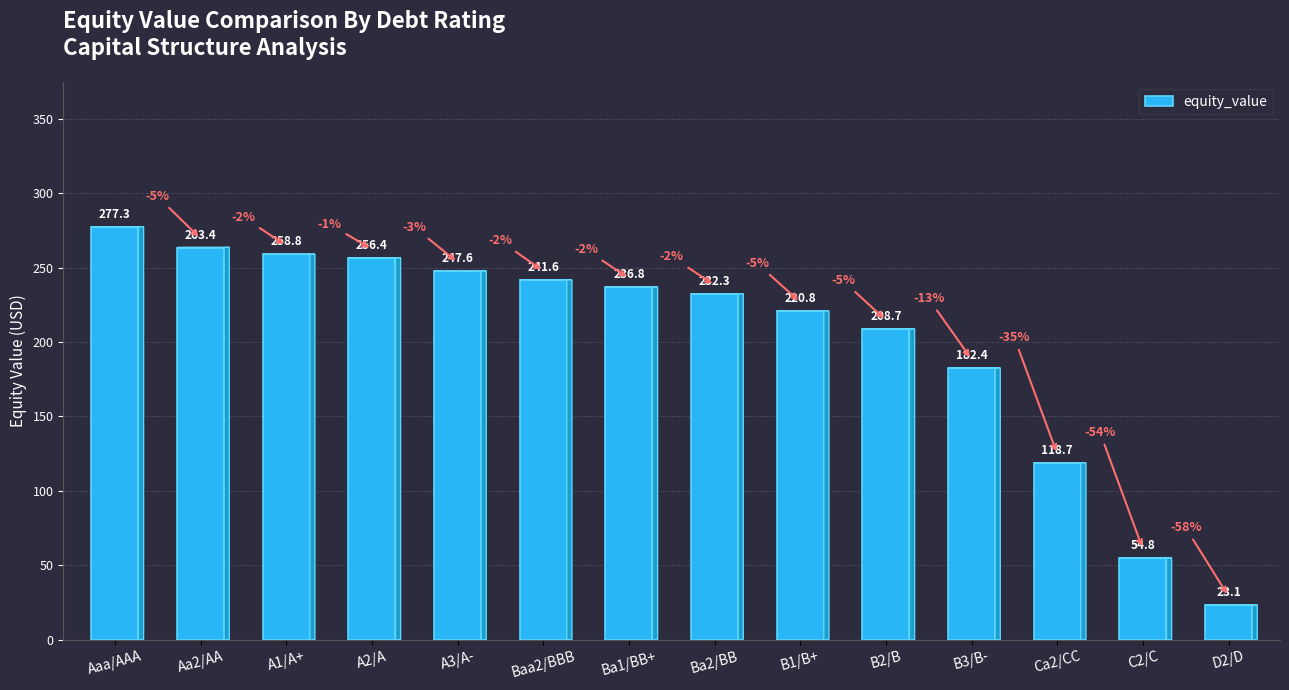

What is the difference between the values at Aaa/AAA and A3/A-?

29.7